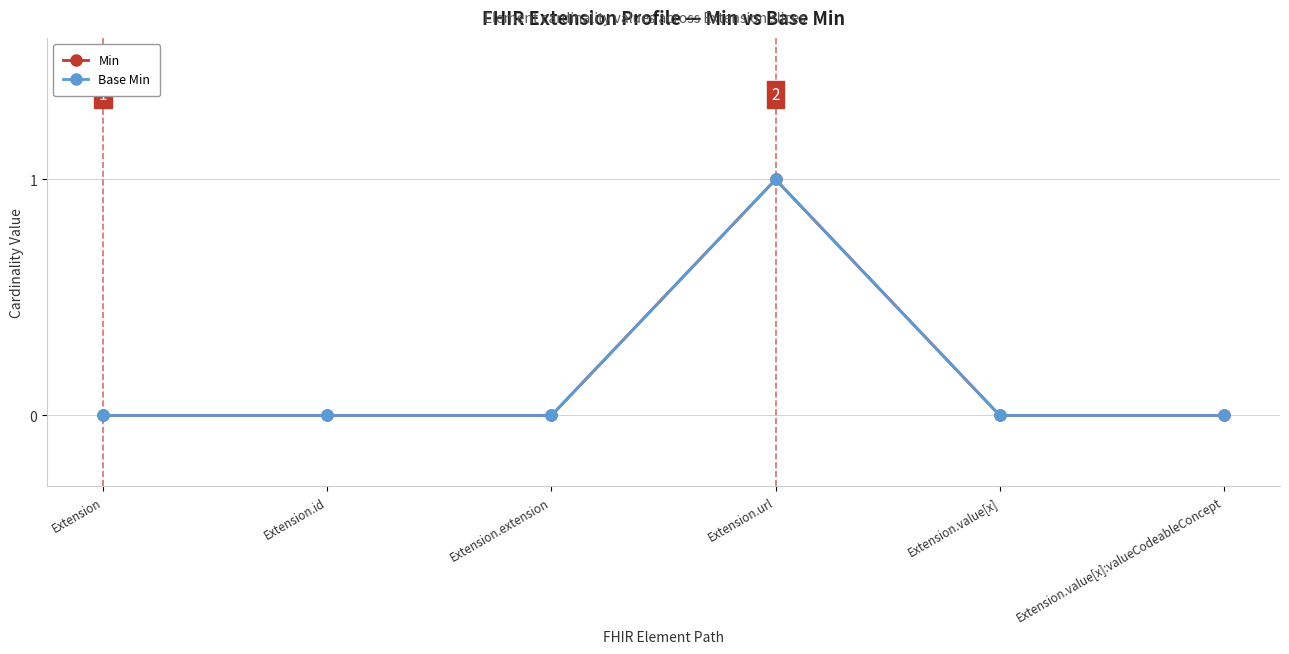

Does the chart have visible grid lines?

Yes